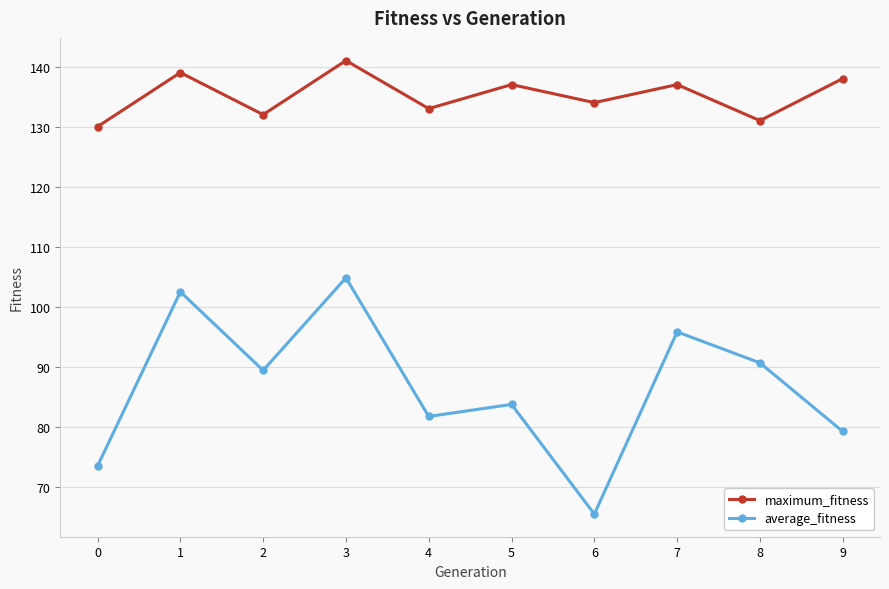

What is the sum of the average_fitness values at 8 and 3?

195.5